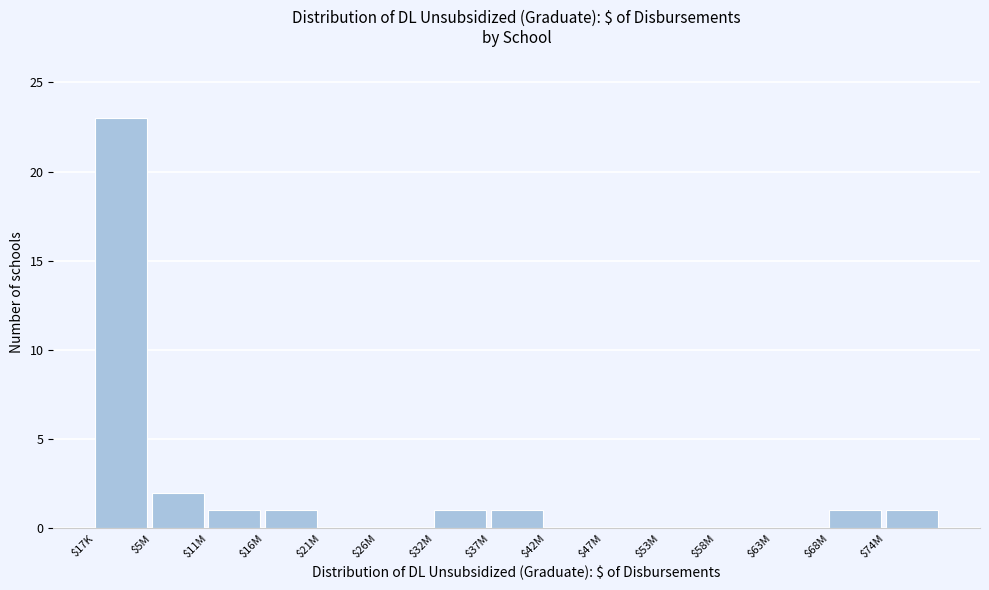

What is the sum of all values?

31